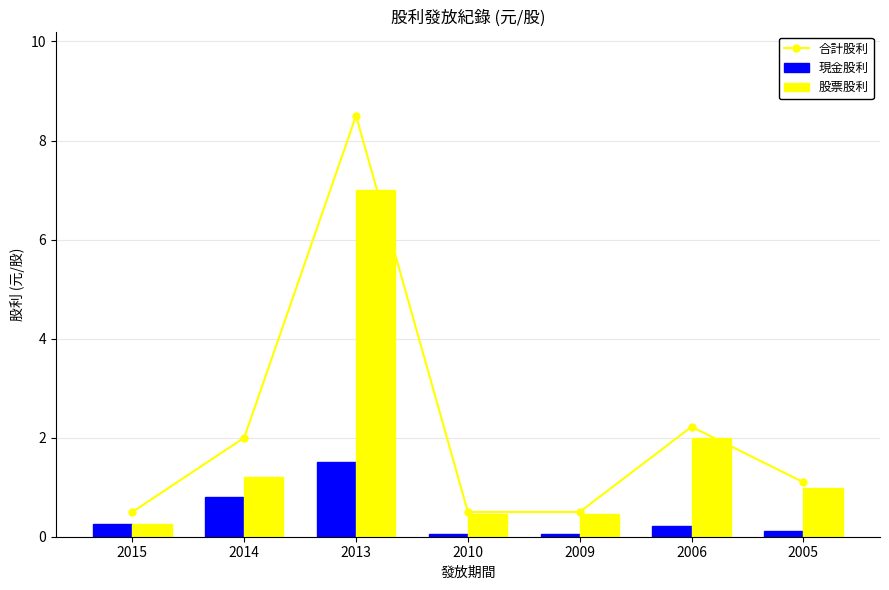

Which series changed the most between 2006 and 2005?

合計股利